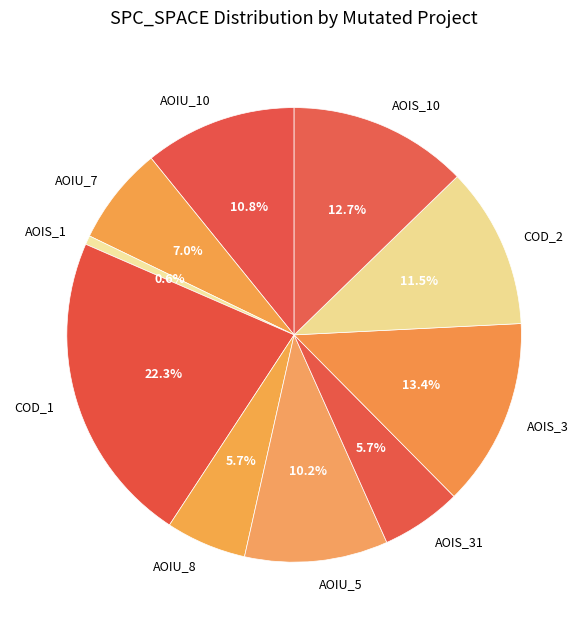

Which category has the biggest portion of the pie?

COD_1